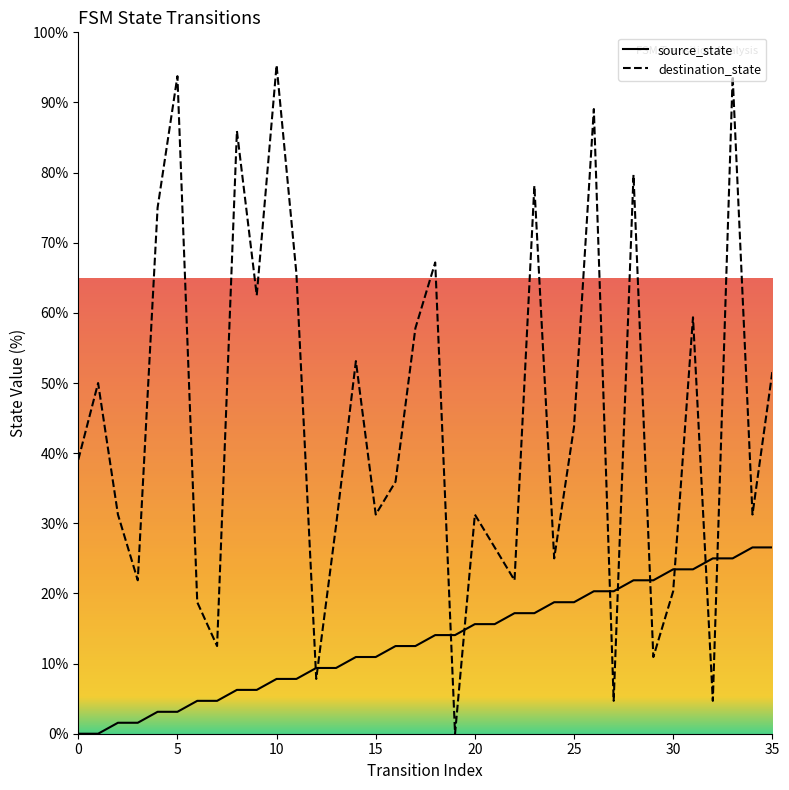

At which category does destination_state reach its first local peak?

1